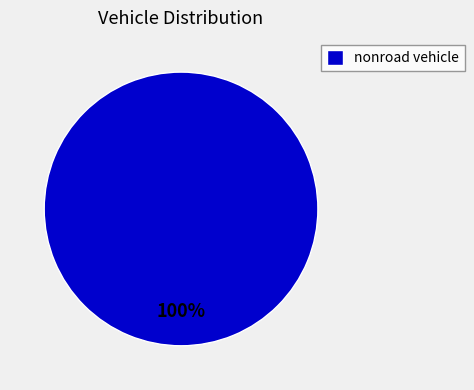

Rank the categories by value from lowest to highest.

nonroad vehicle